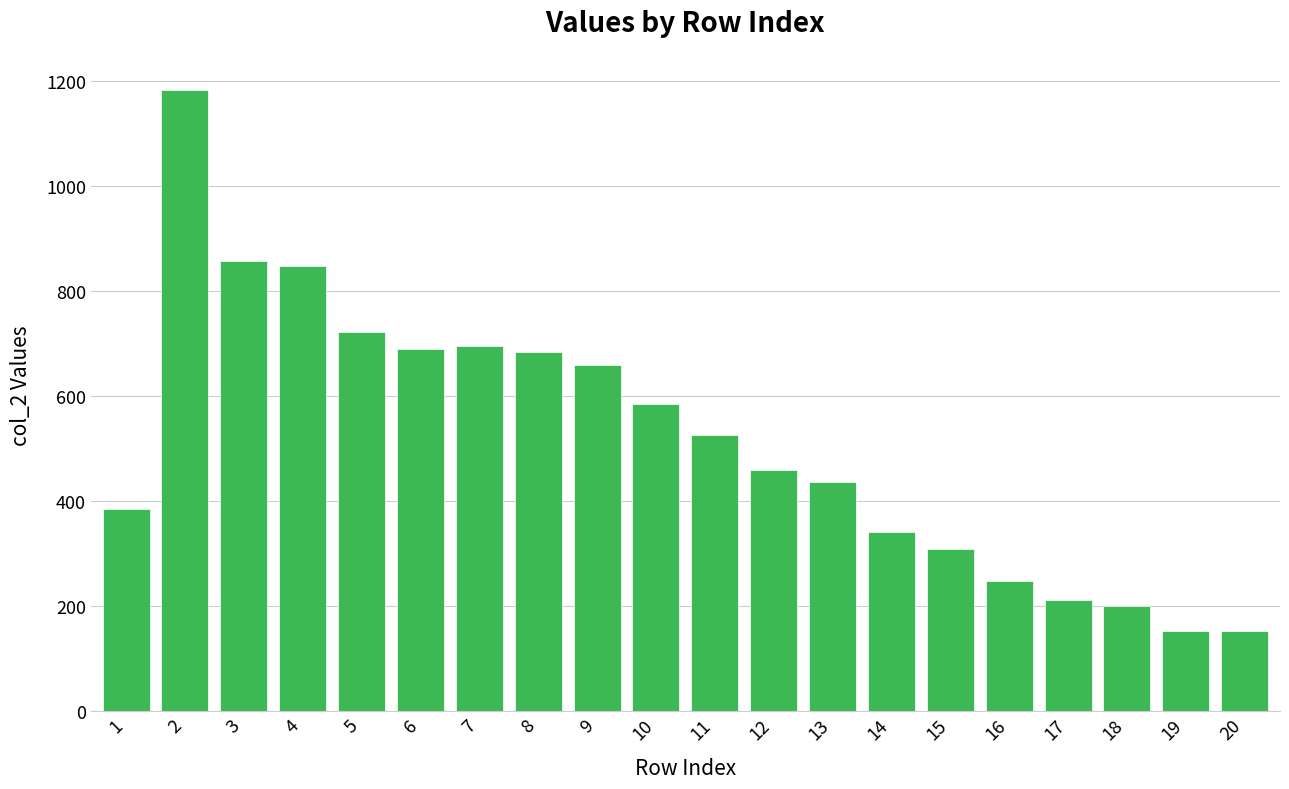

How many distinct data groups are displayed?

1